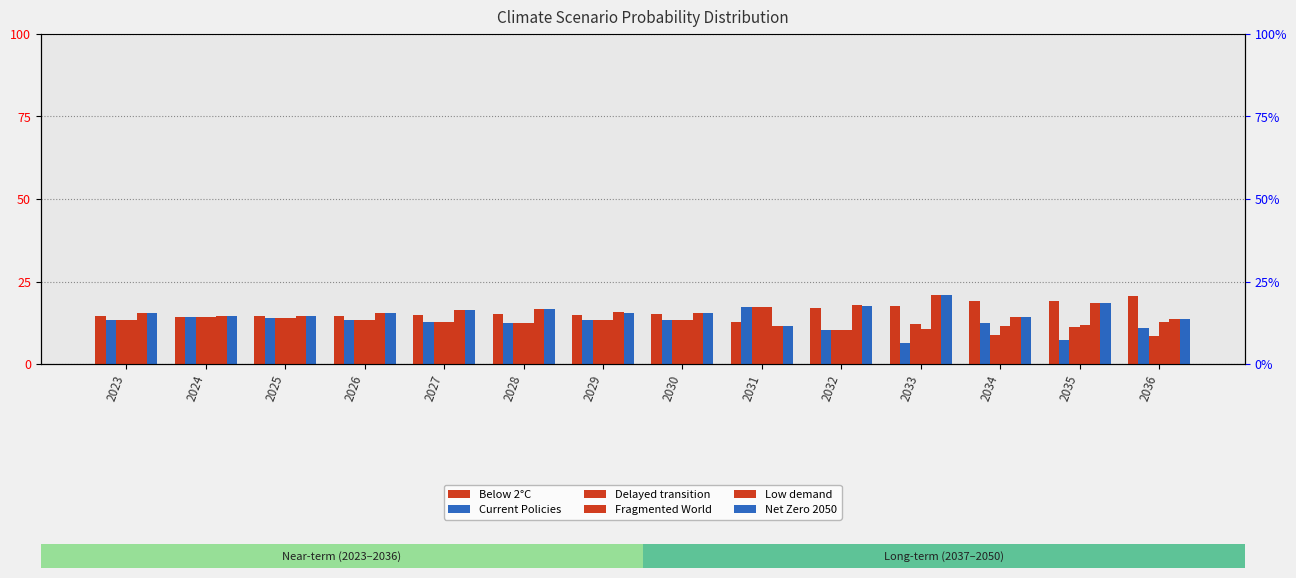

Reading left to right, extract all data points from this chart.

Below 2°C: 14.5	14.4	14.4	14.6	14.7	15.2	14.9	15.2	12.7	17.1	17.6	19.0	19.1	20.6
Current Policies: 13.5	14.1	14.1	13.4	12.8	12.4	13.3	13.3	17.4	10.4	6.4	12.3	7.4	10.8
Delayed transition: 13.5	14.1	14.1	13.4	12.8	12.4	13.3	13.3	17.4	10.4	12.2	8.7	11.1	8.6
Fragmented World: 13.5	14.1	14.1	13.4	12.8	12.4	13.3	13.3	17.4	10.4	10.7	11.6	11.7	12.7
Low demand: 15.5	14.5	14.6	15.5	16.5	16.8	15.6	15.4	11.6	17.8	20.9	14.1	18.5	13.7
Net Zero 2050: 15.5	14.5	14.6	15.5	16.4	16.7	15.6	15.4	11.7	17.7	20.8	14.1	18.5	13.7